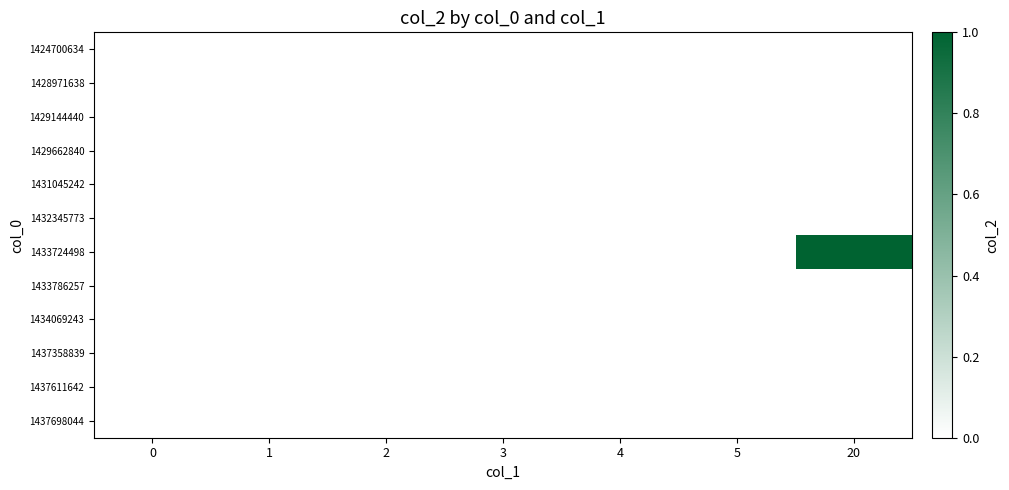

Rank the series at 4 from lowest to highest value.

1424700634, 1428971638, 1429144440, 1429662840, 1431045242, 1432345773, 1433724498, 1433786257, 1434069243, 1437358839, 1437611642, 1437698044